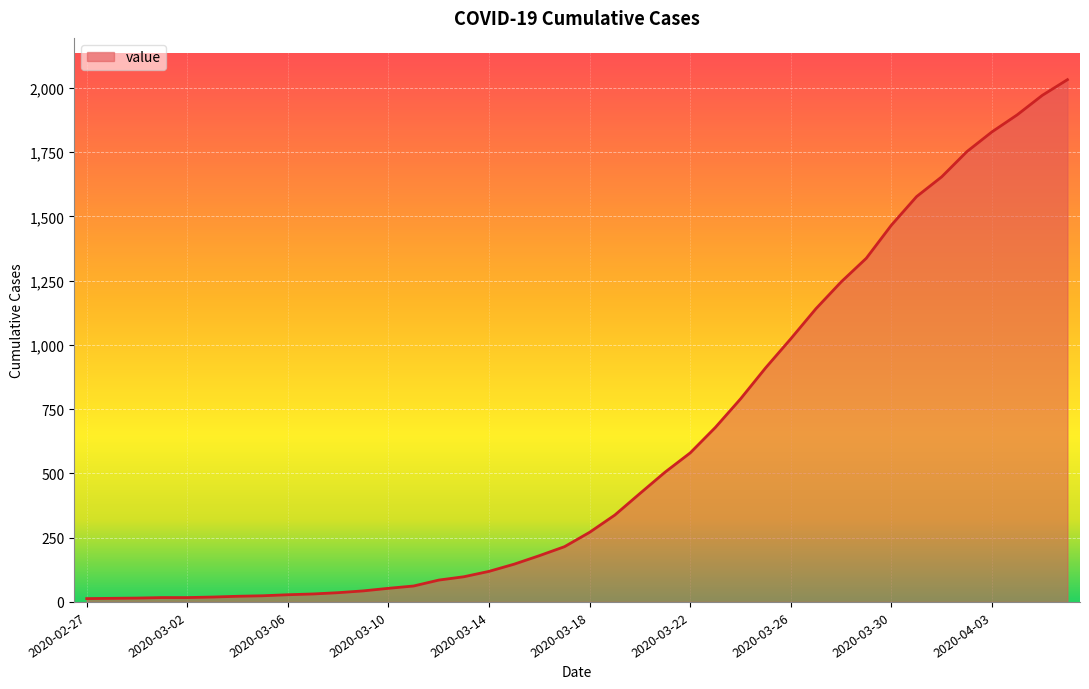

What is the greatest value displayed?

2032